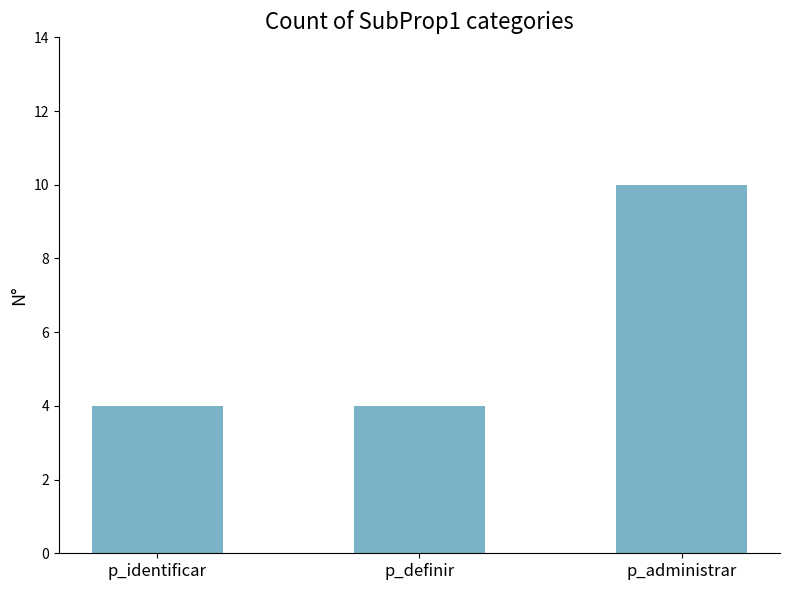

Which has a higher value, p_administrar or p_identificar?

p_administrar